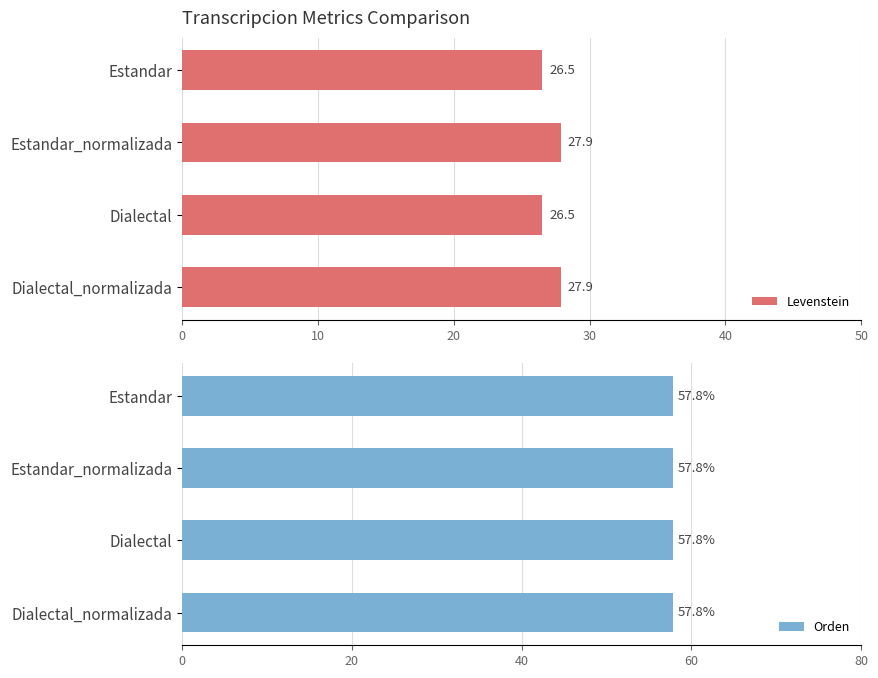

What is the average value of the Levenstein series?

27.2